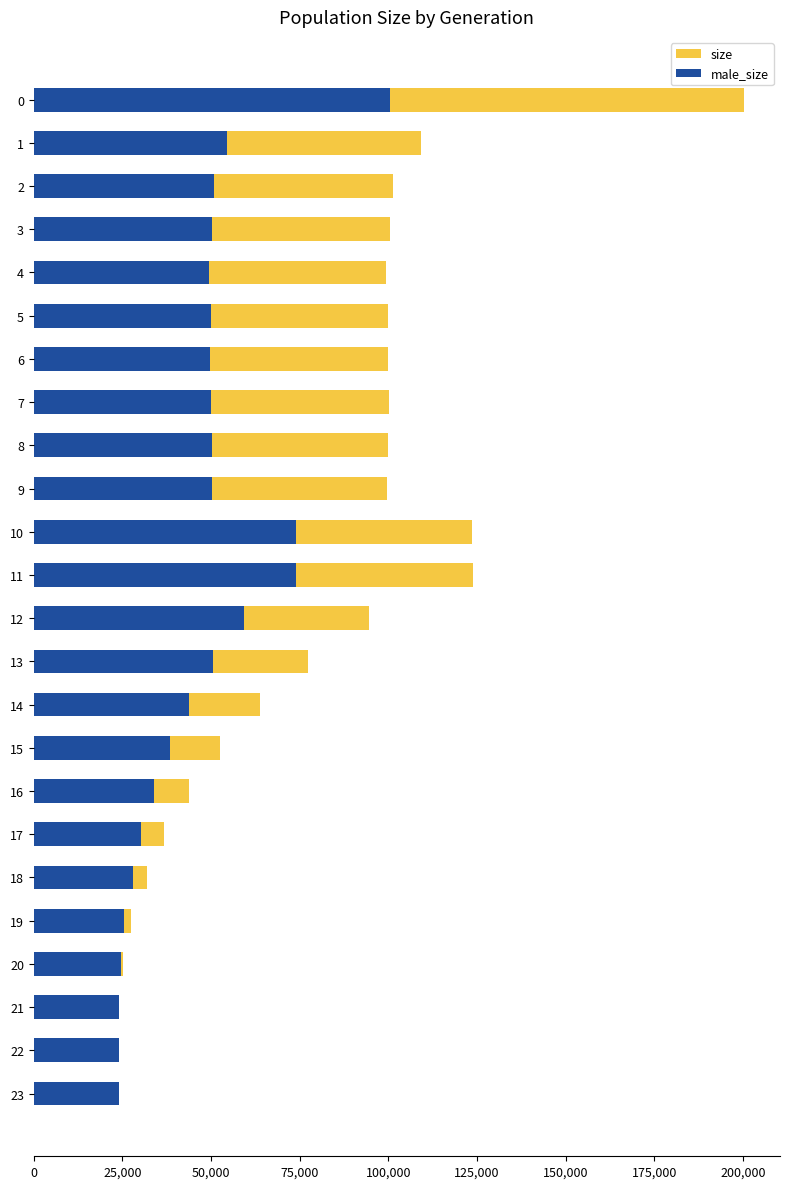

What are all the series names shown in the legend?

size, male_size